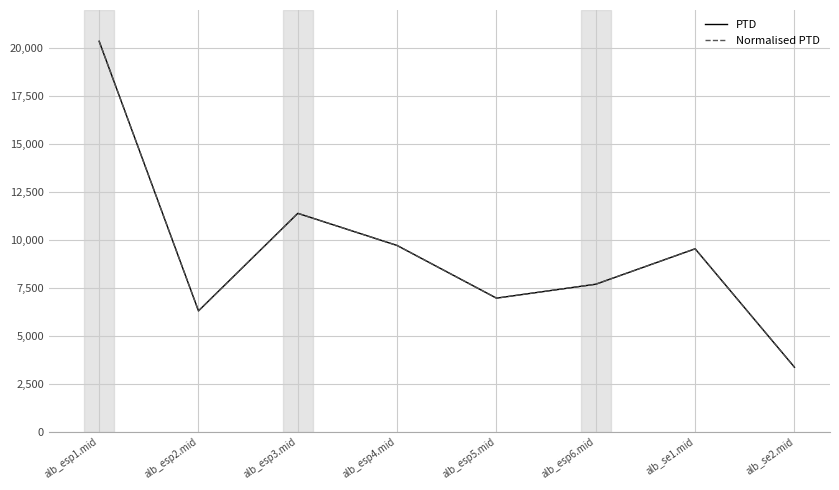

Is this an area chart (filled region under the line)?

No